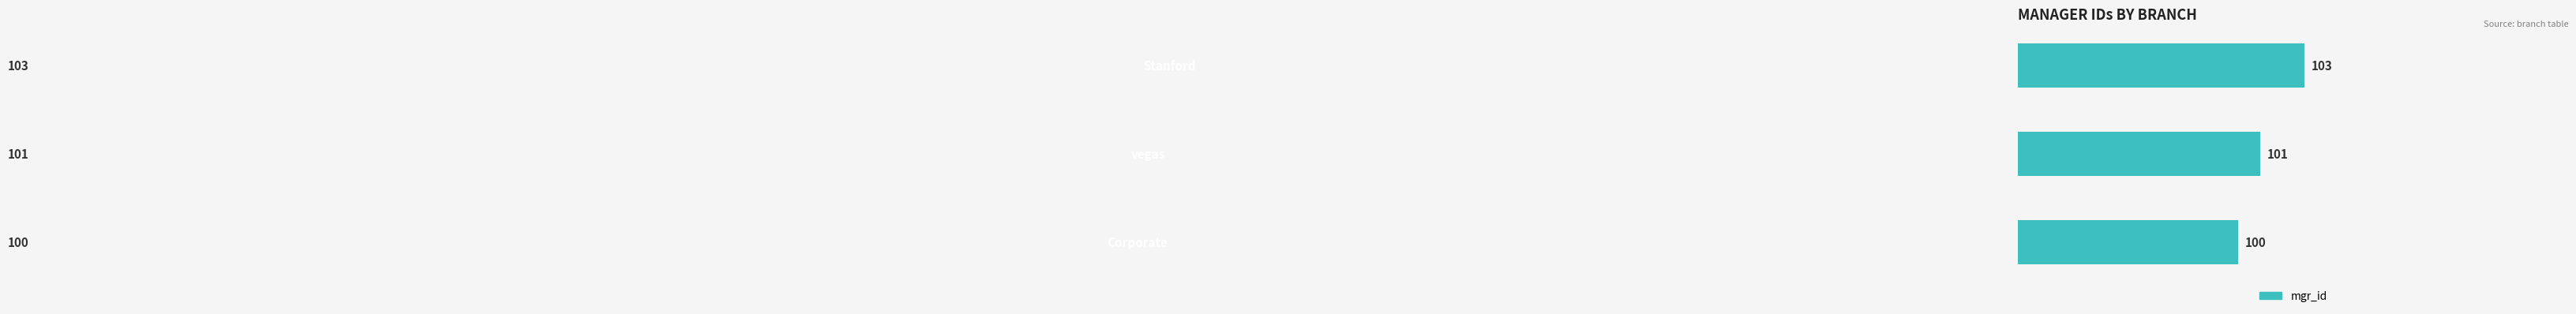

What is the difference between the maximum and minimum values?

3